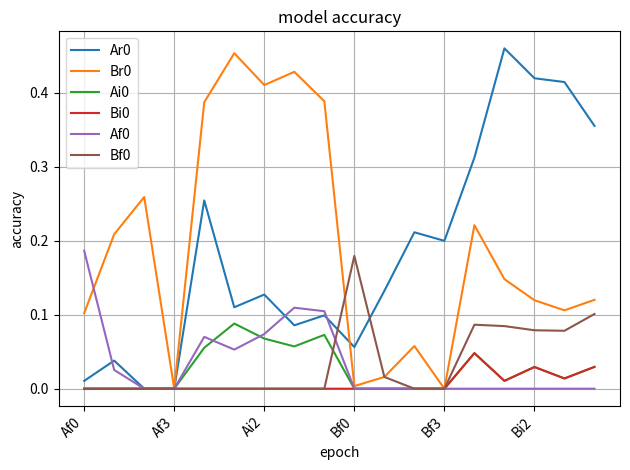

Is the value of Ai0 at Bi2 greater than the value of Br0 at Af3?

Yes